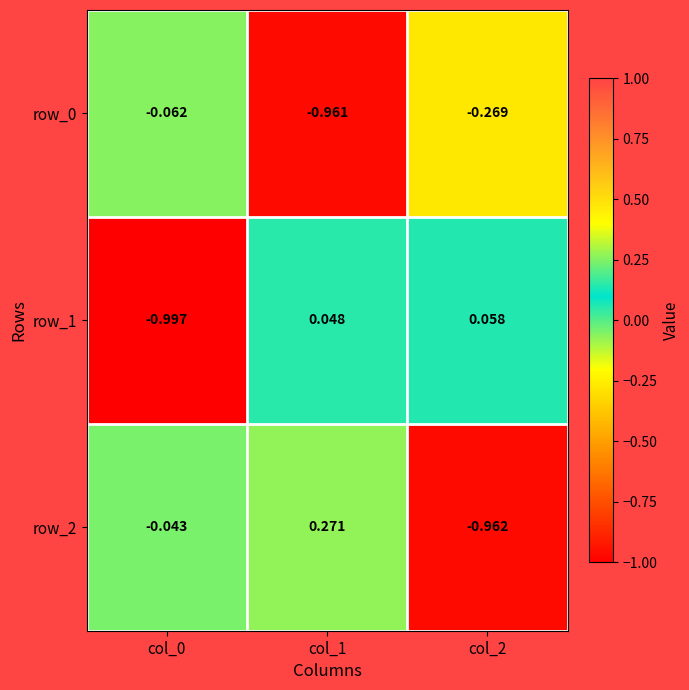

Is the value of row_1 at col_1 greater than the value of row_0 at col_1?

Yes